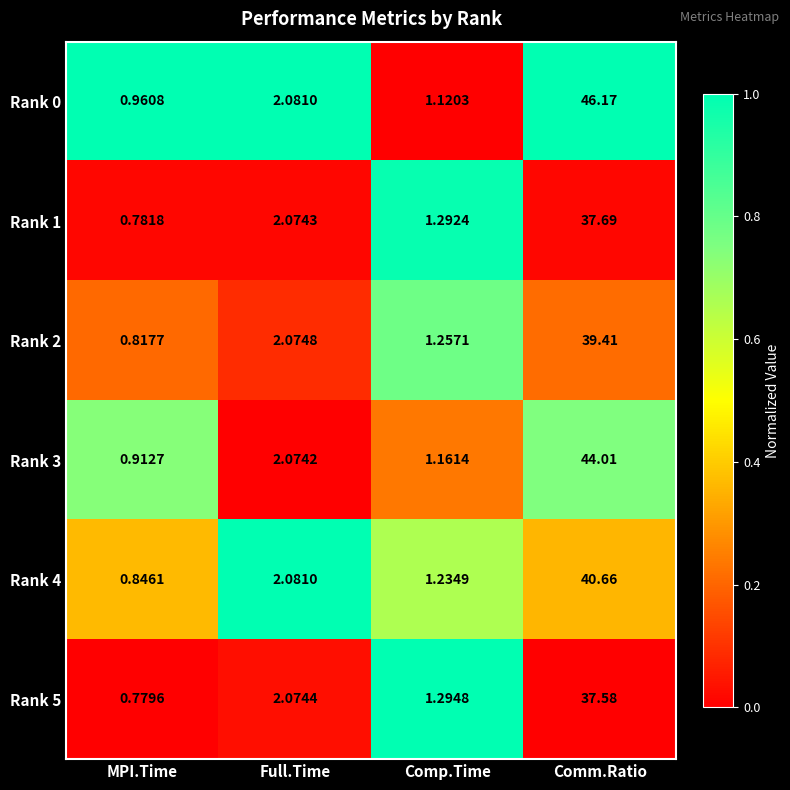

Is the value of Rank 4 at Comp.Time greater than the value of Rank 5 at Full.Time?

No